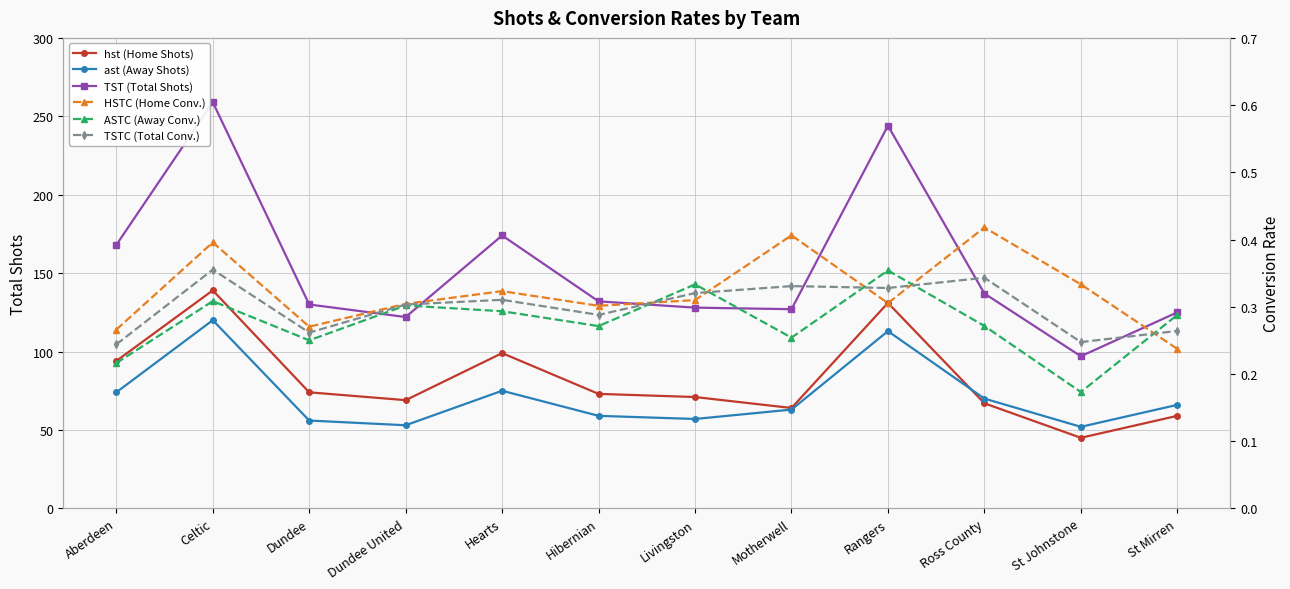

What is the label of the 12th point from the right?

Aberdeen